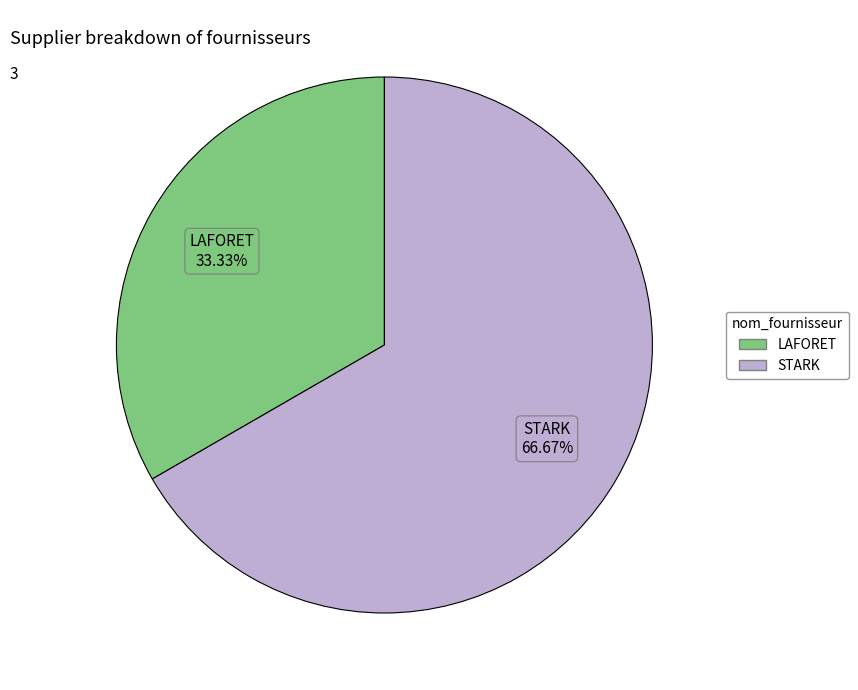

To the nearest percent, what percentage of the pie is LAFORET?

33%